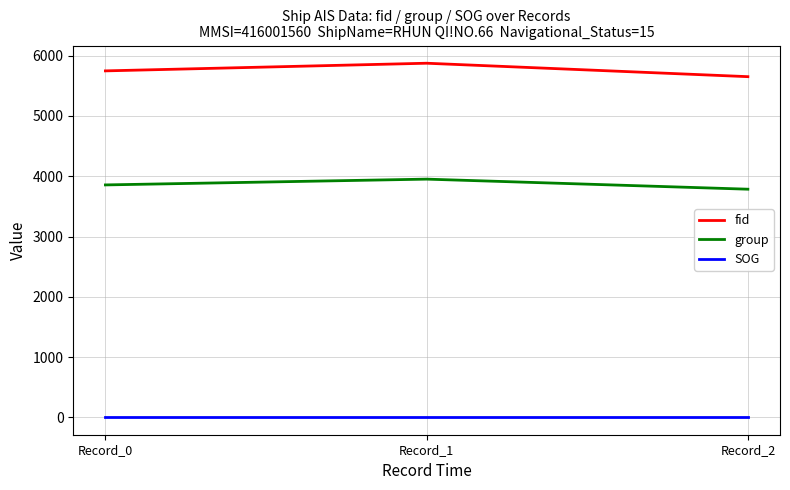

Is the value of SOG at Record_2 greater than the value of group at Record_0?

No